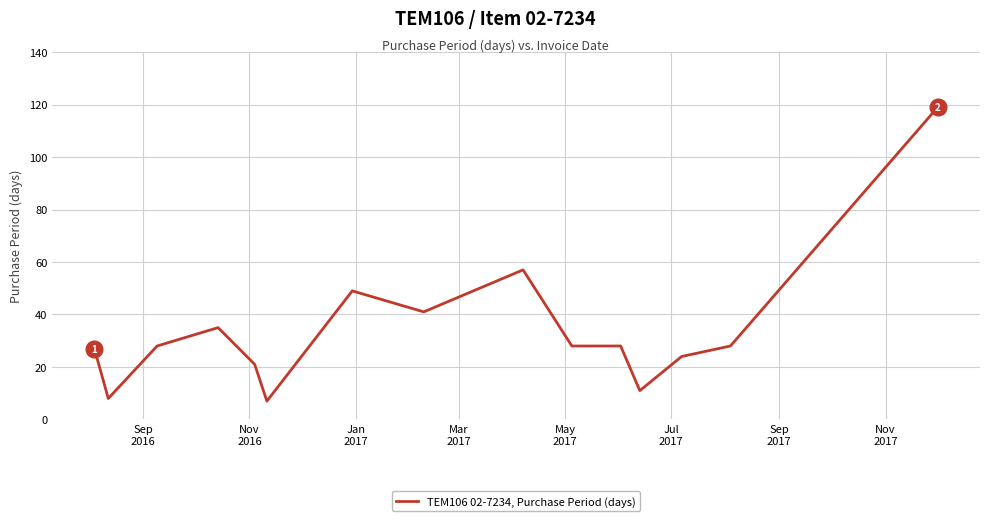

What is the greatest value displayed?

119